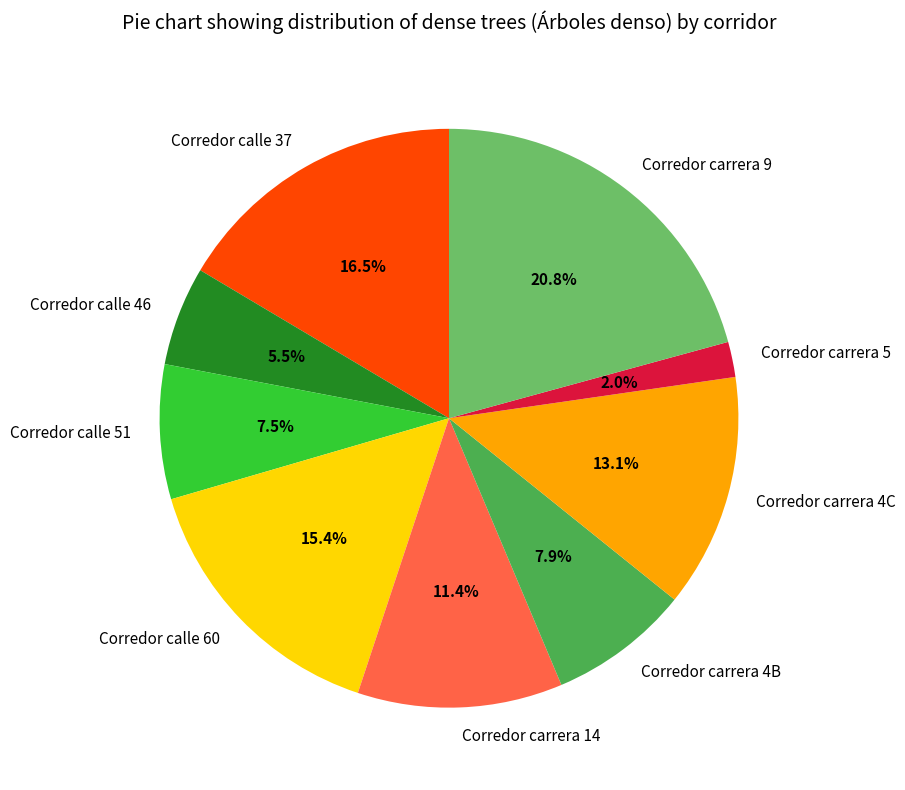

What is the largest slice in the pie chart?

Corredor carrera 9